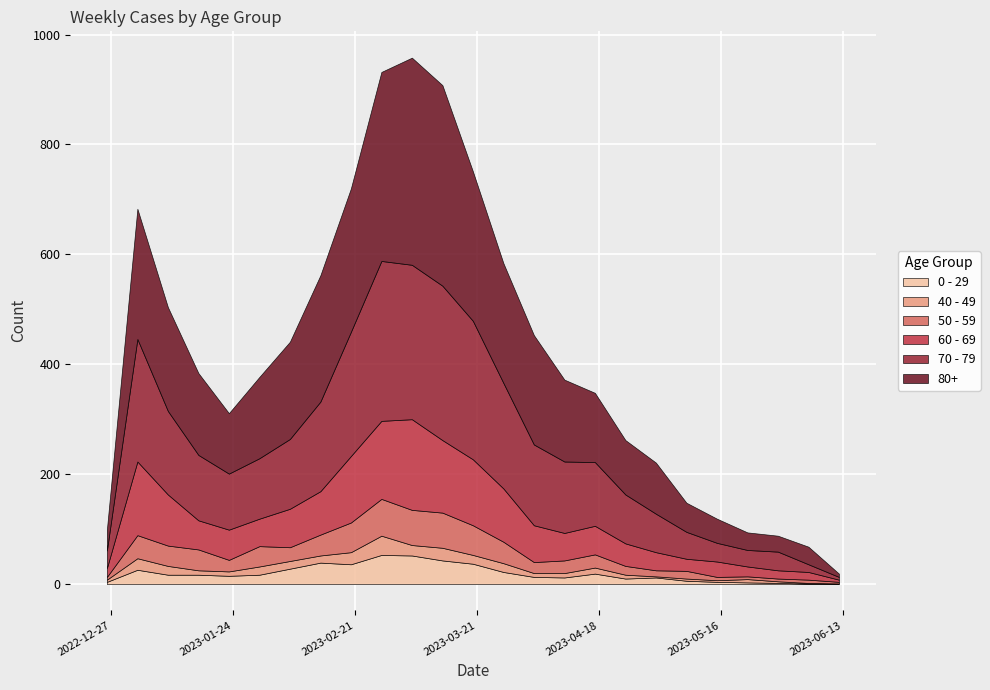

Read the 50 - 59 value at 2023-03-20.

54